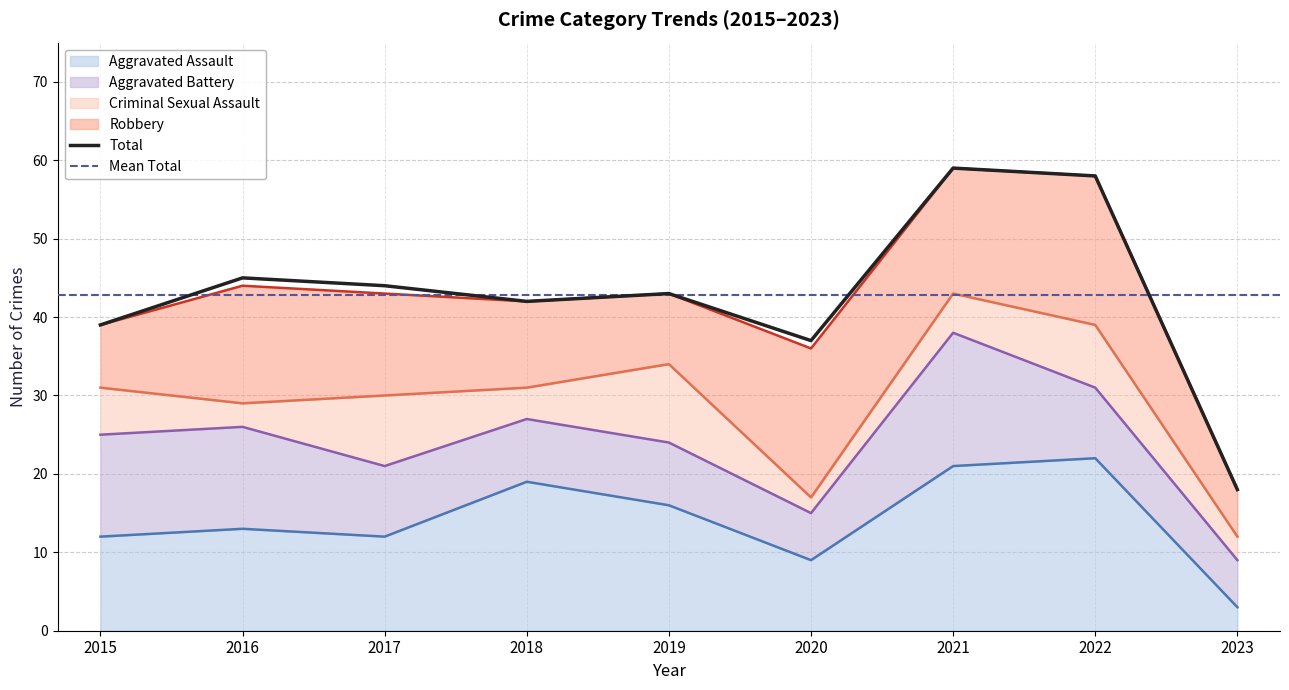

Which category has the highest value in the Total series?

2021